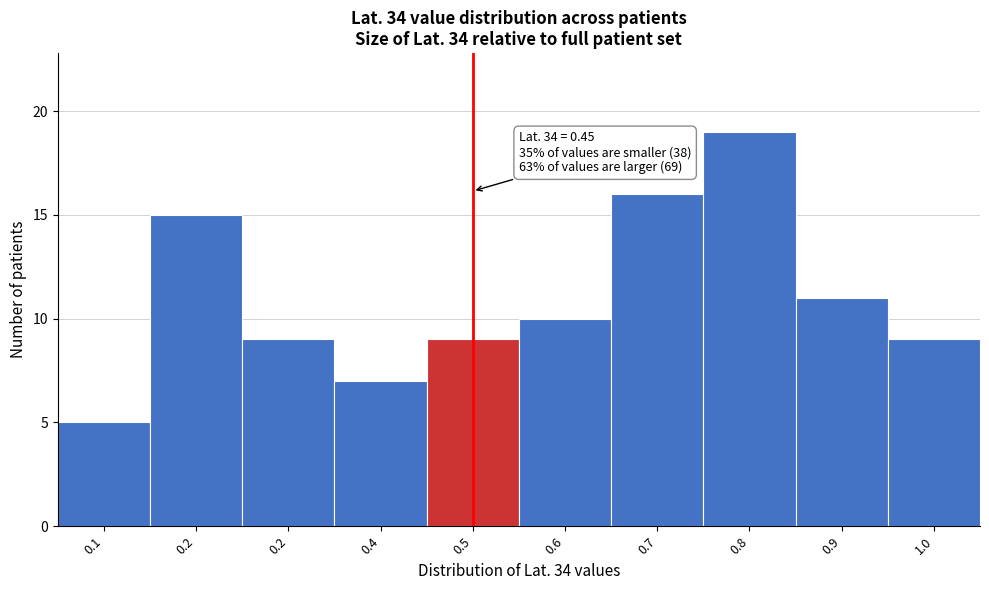

Count the number of data series in this chart.

1